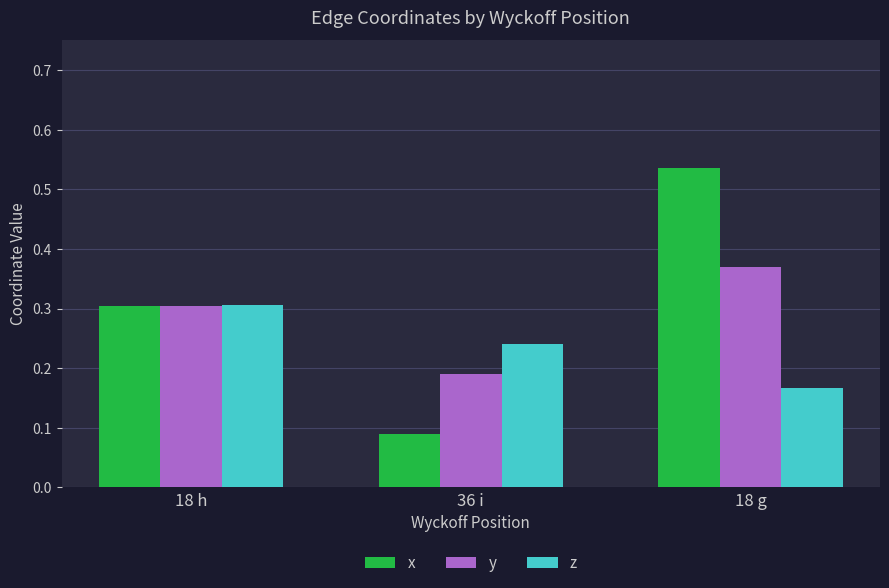

At which category does the chart reach its peak across all series?

18 g